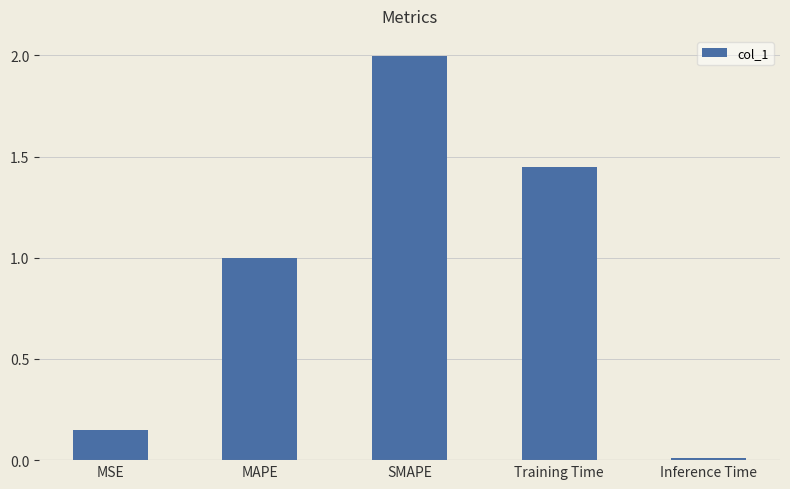

What is the average value?

0.9